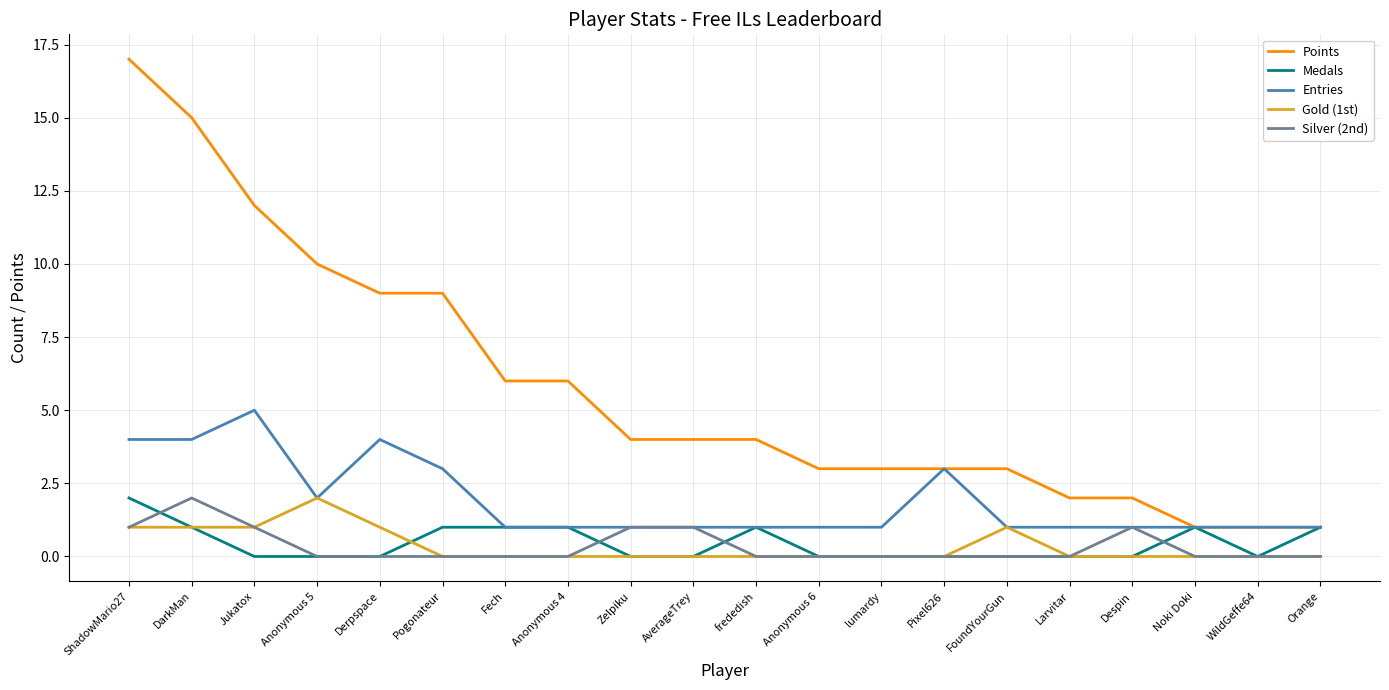

At which category does the chart reach its peak across all series?

ShadowMario27